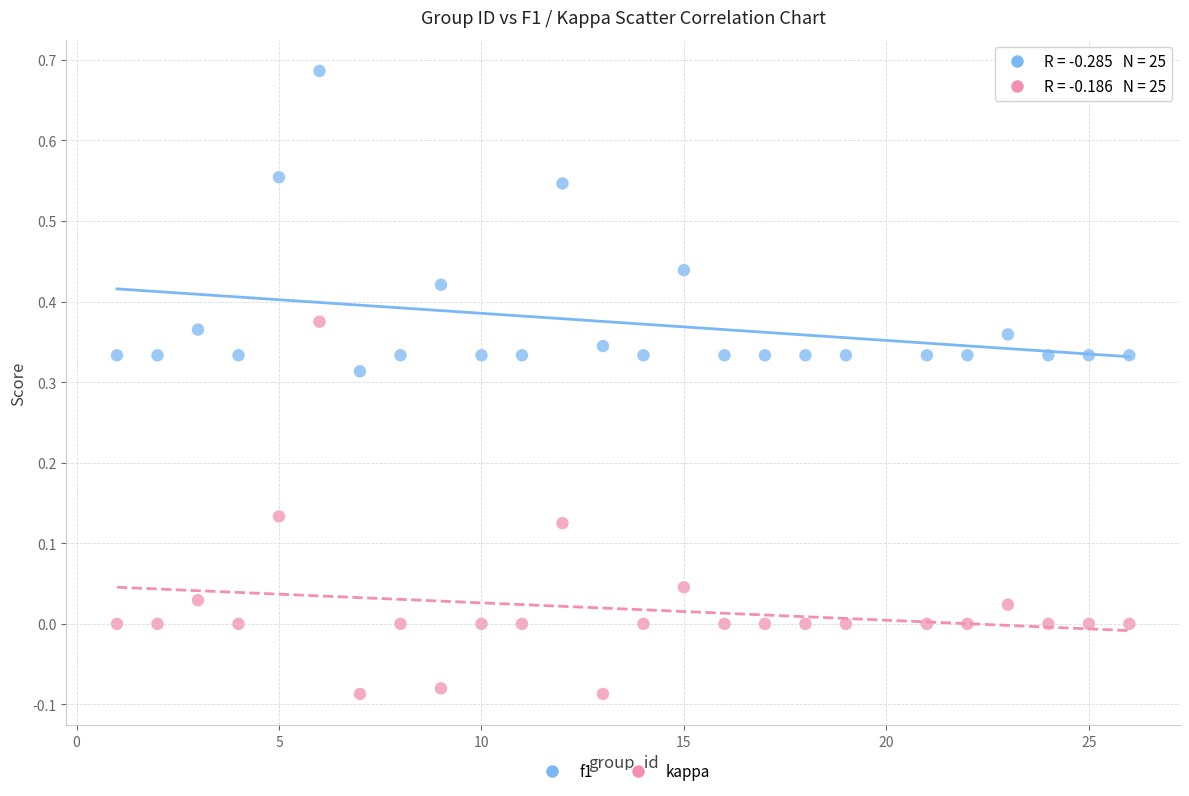

Which series has the widest spread of Y values?

kappa